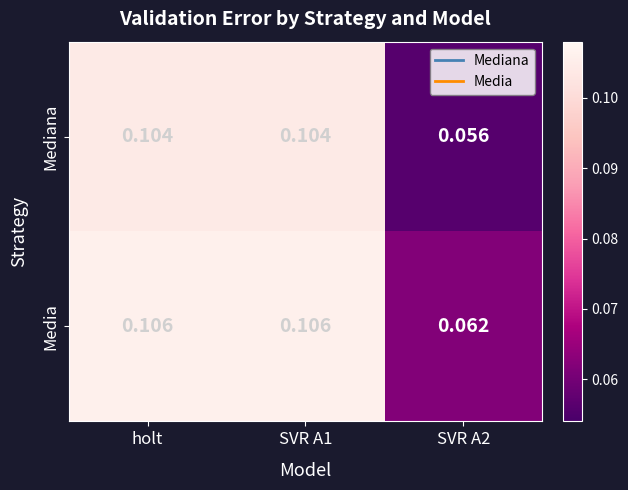

How many distinct data groups are displayed?

2